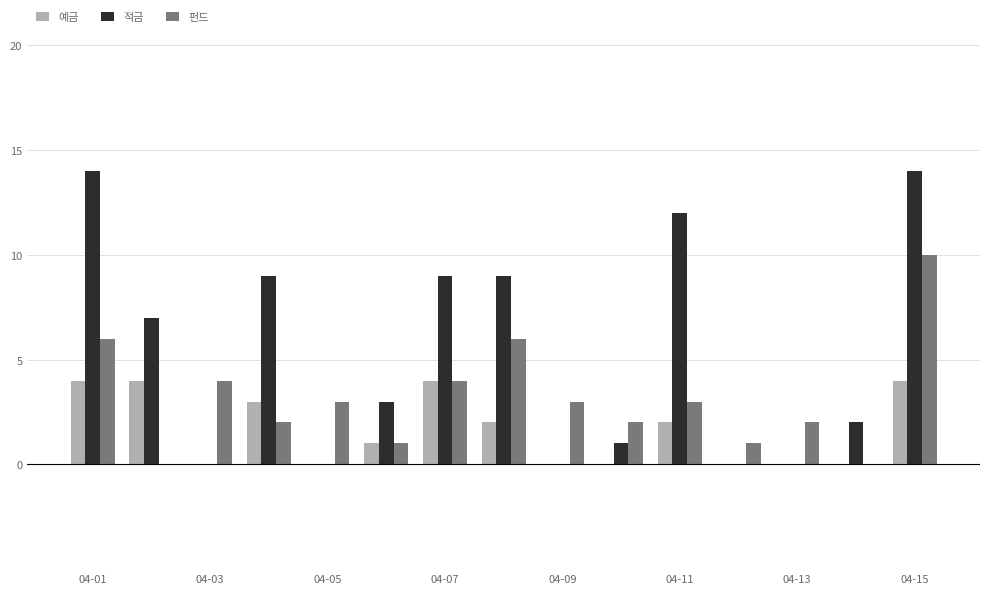

Rank the series by their maximum value, from highest to lowest.

적금, 펀드, 예금